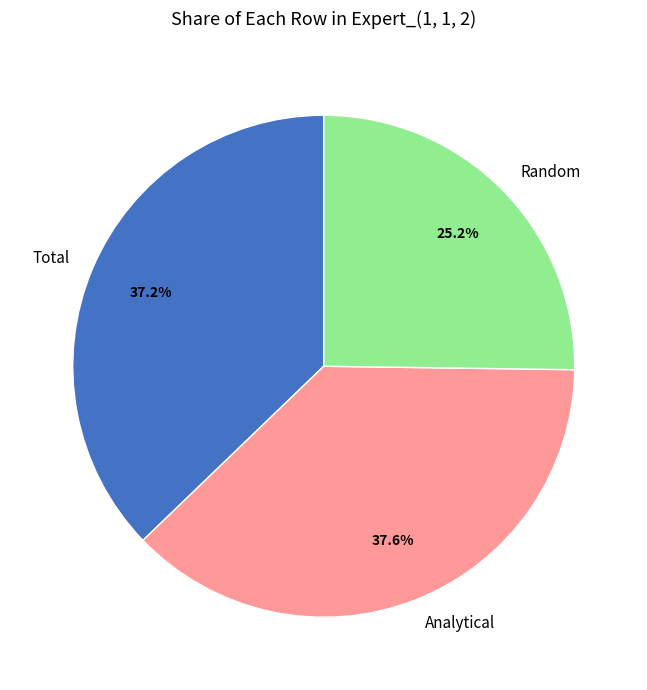

Do Random and Analytical together represent more than half of the pie?

Yes